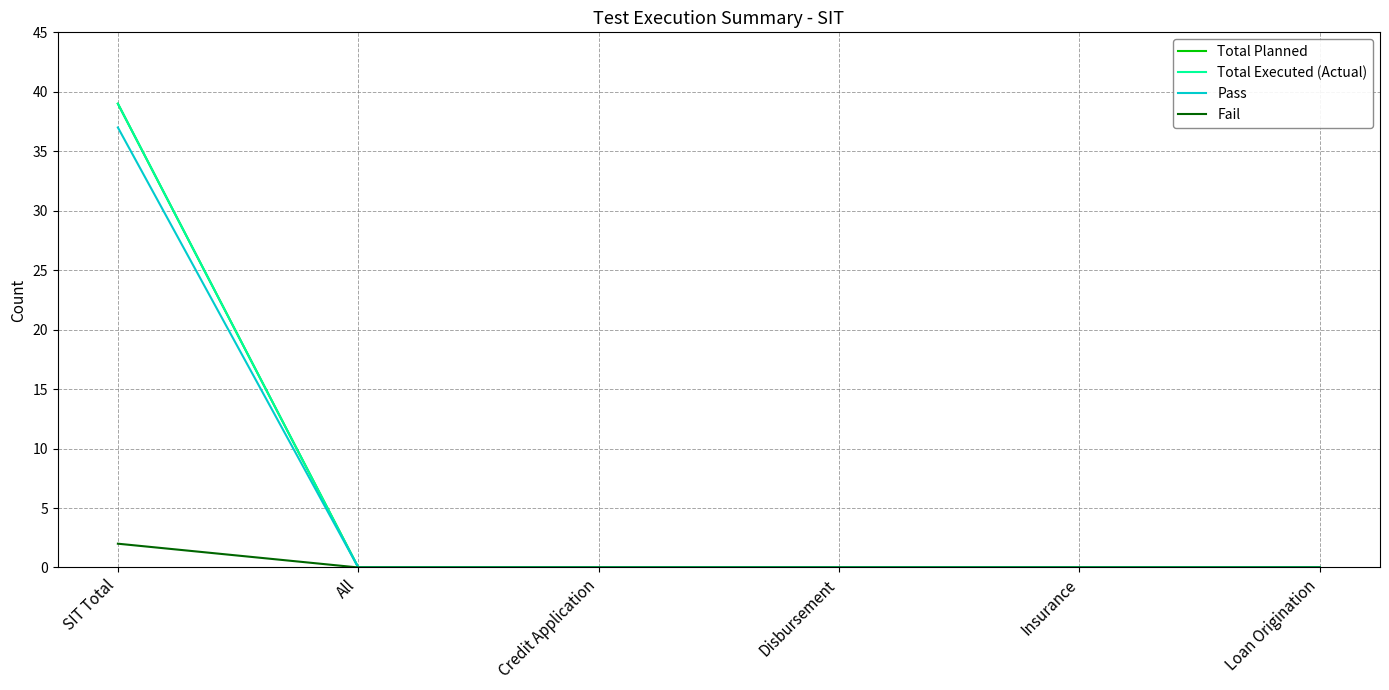

List the labels in order of Total Executed (Actual) value, smallest first.

All, Credit Application, Disbursement, Insurance, Loan Origination, SIT Total